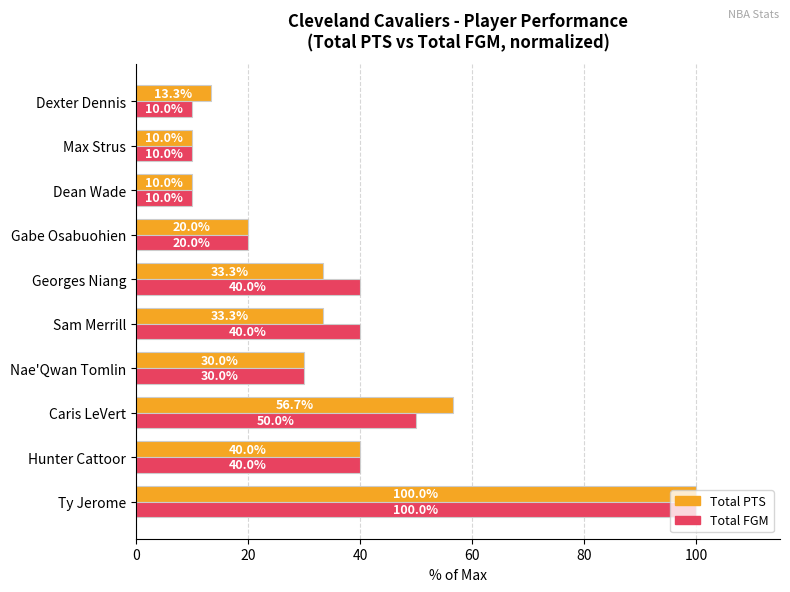

What is the sum of the Total FGM values at Georges Niang and Ty Jerome?

140.0